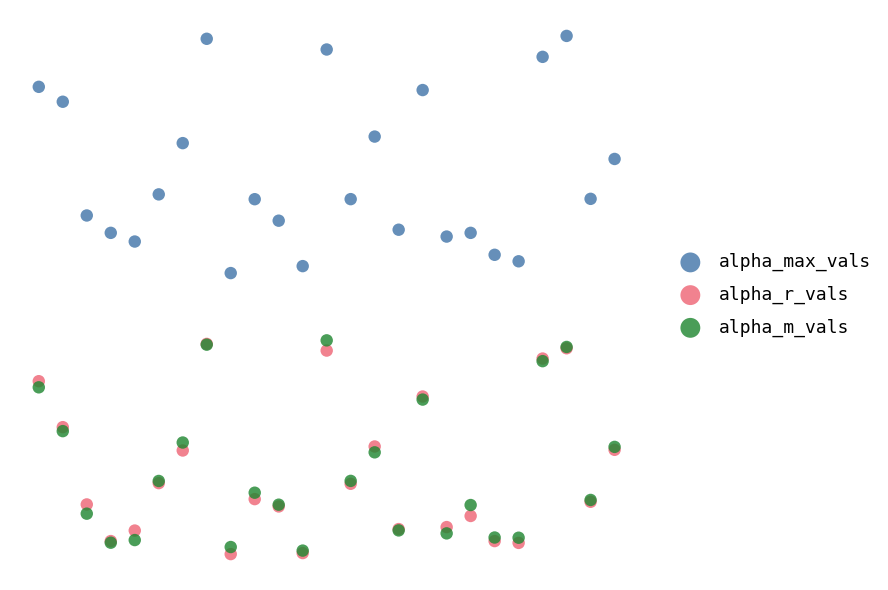

Which series has the widest spread of Y values?

alpha_max_vals